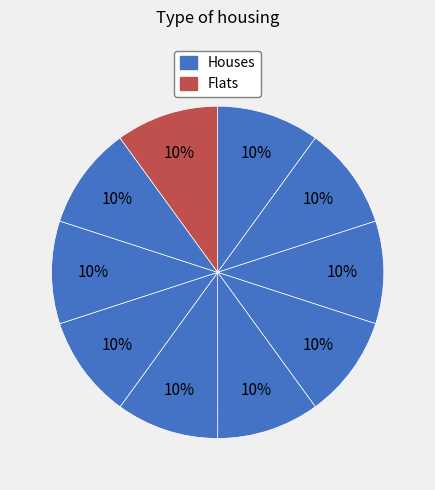

How many segments does this pie chart have?

10